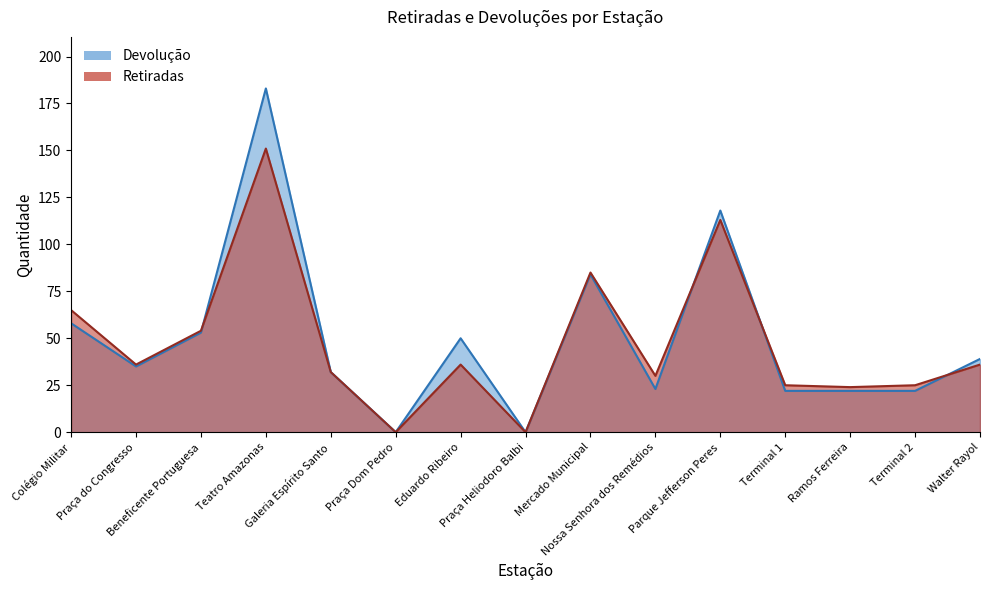

After their last crossing, which series has the higher values: Retiradas or Devolução?

Devolução